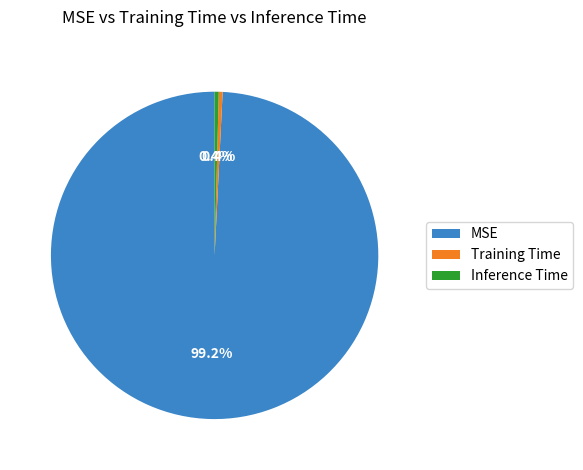

Does MSE represent more than half of the total?

Yes